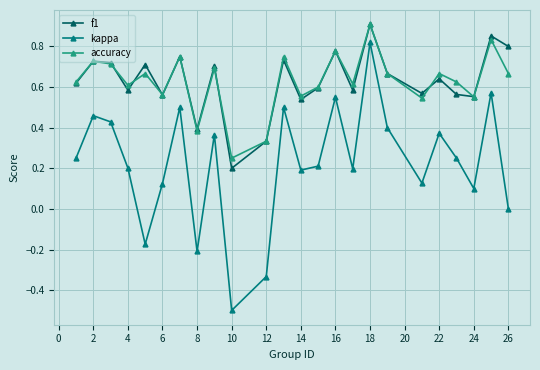

What is the lowest value of the kappa series?

-0.5